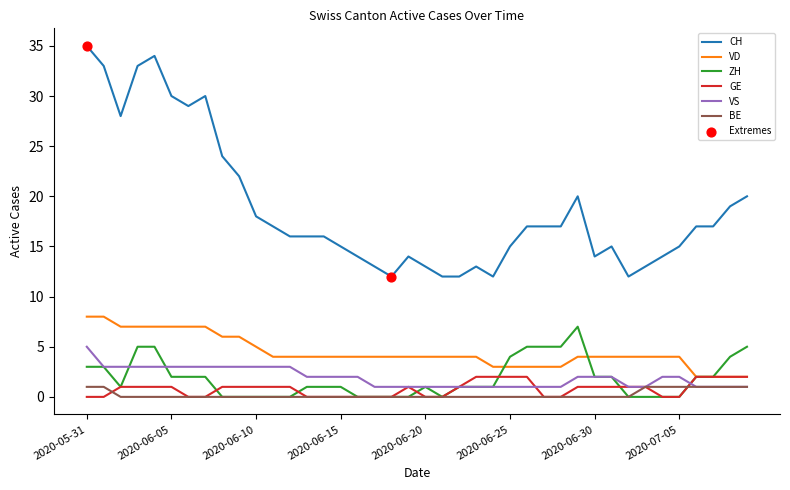

True or false: ZH and CH cross at least once.

False